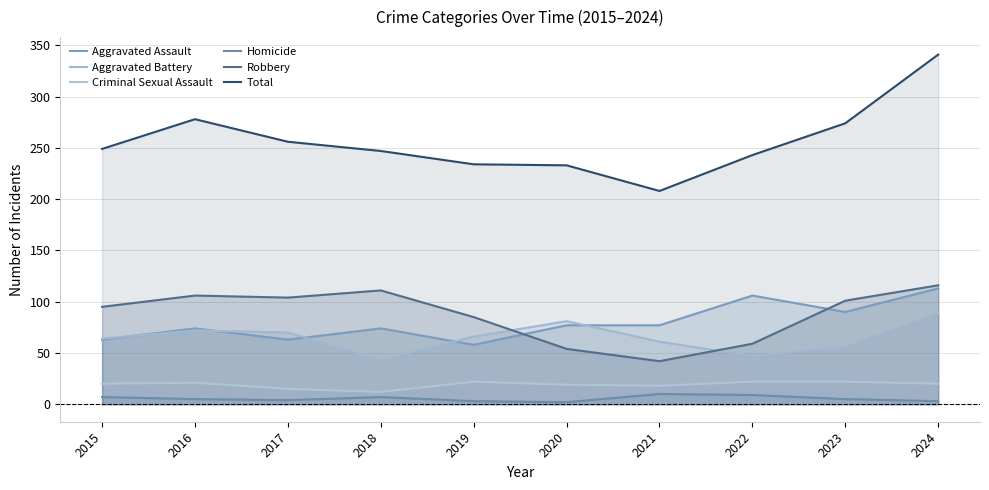

At how many categories does at least one series exceed 263?

3